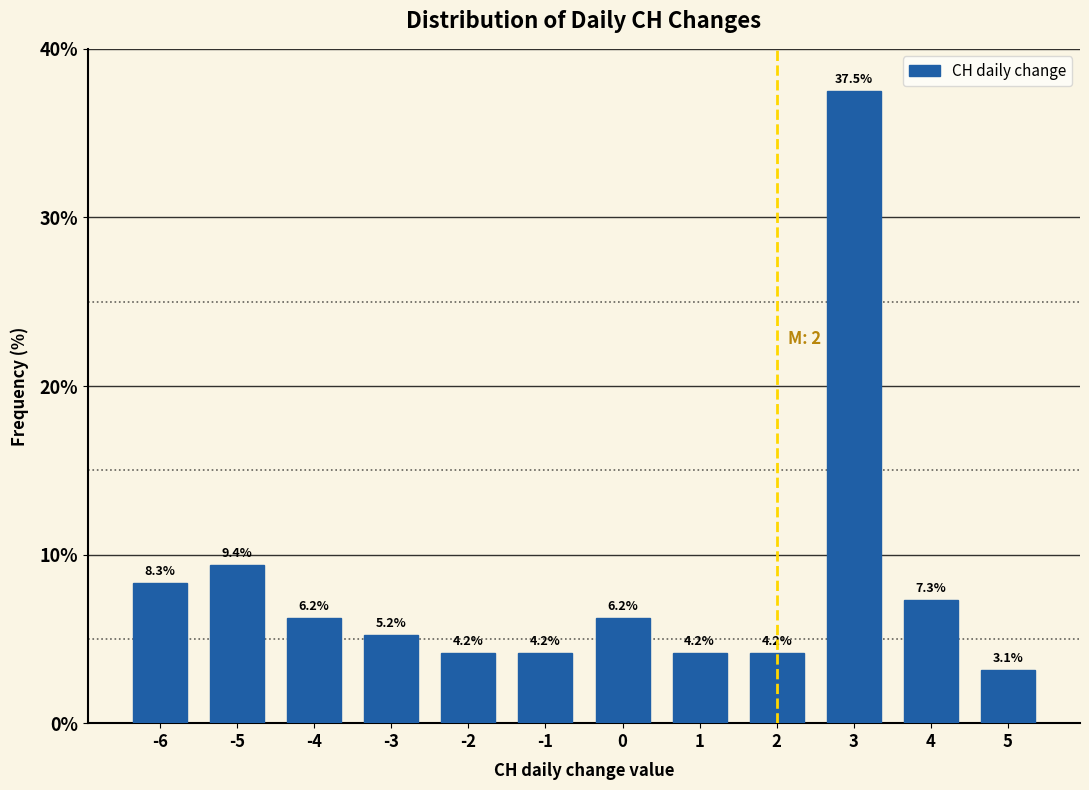

What is the maximum value shown in the chart?

37.5